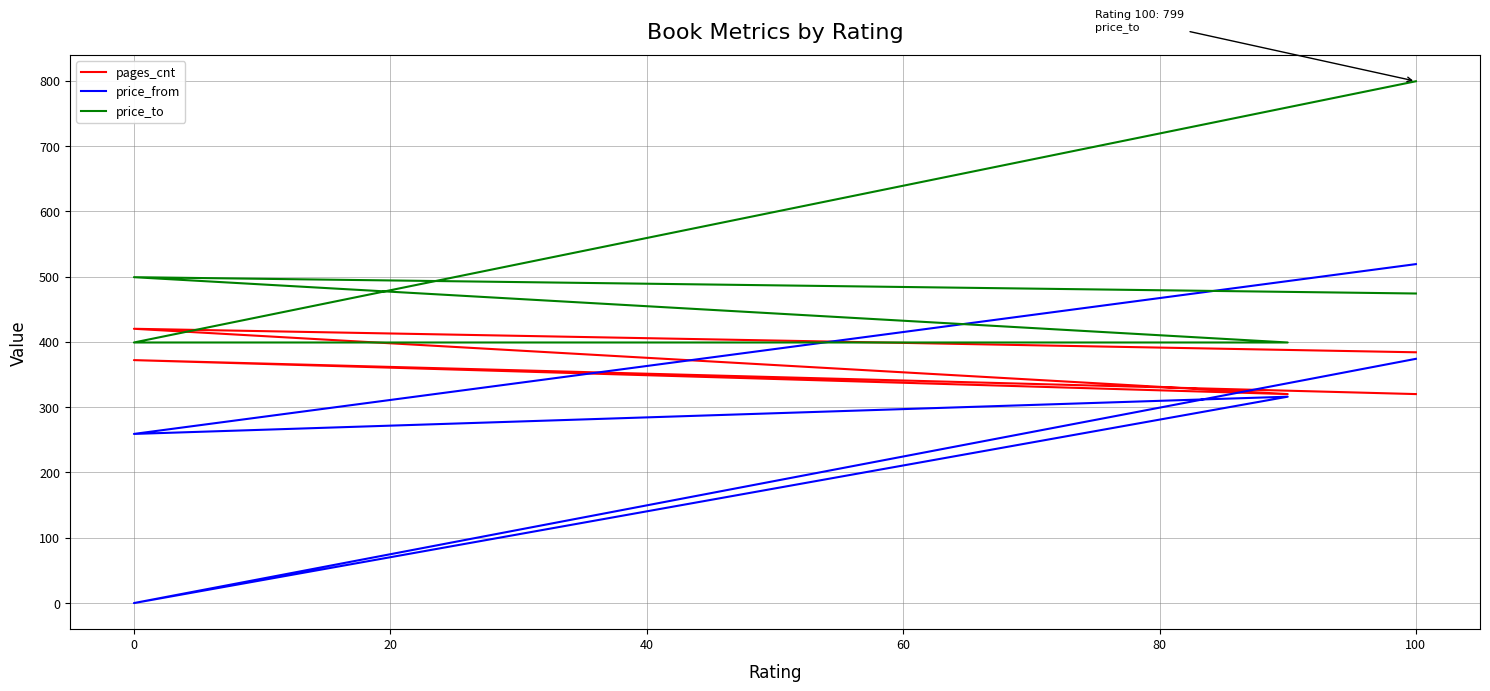

True or false: price_from has a value of 295 at 0.

False